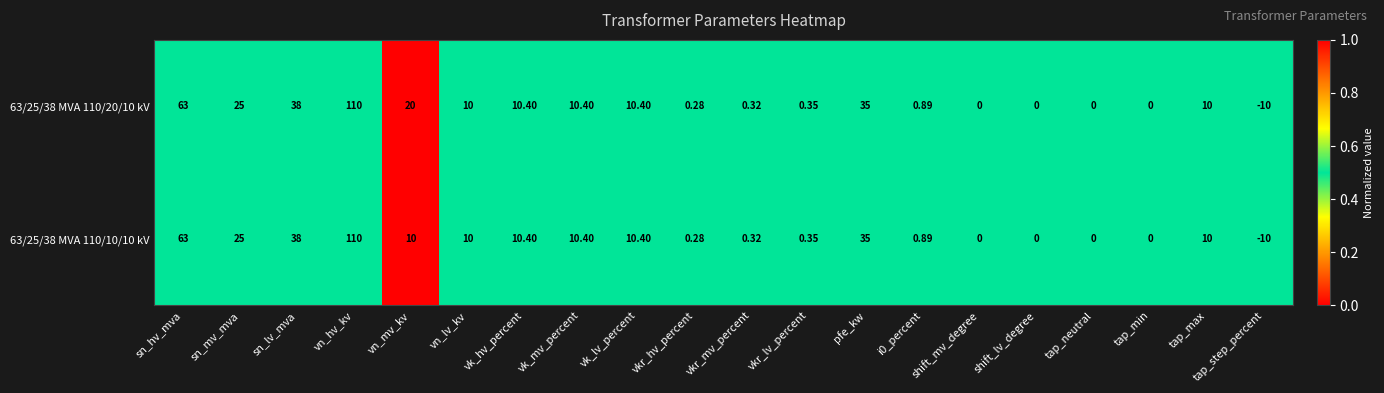

Where is 63/25/38 MVA 110/10/10 kV nearest to the value 50?

sn_lv_mva